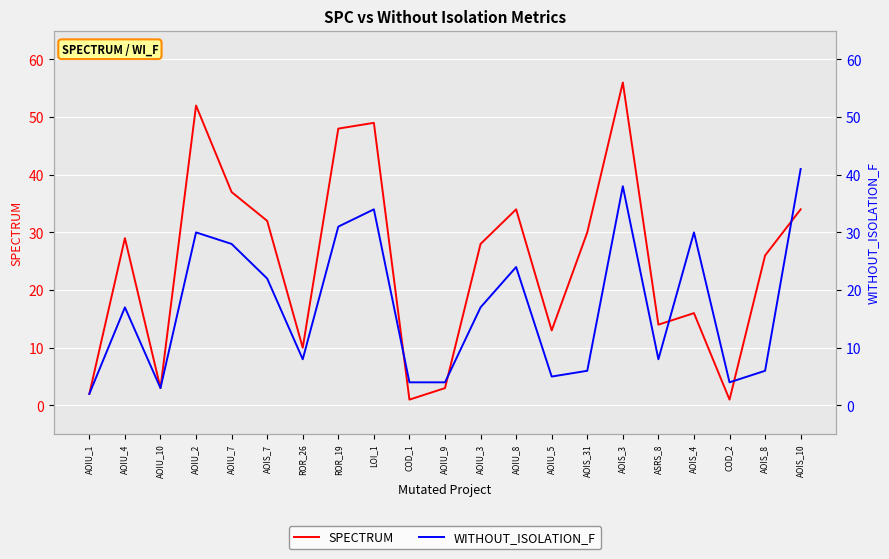

What is the total value across all series at AOIU_4?

46